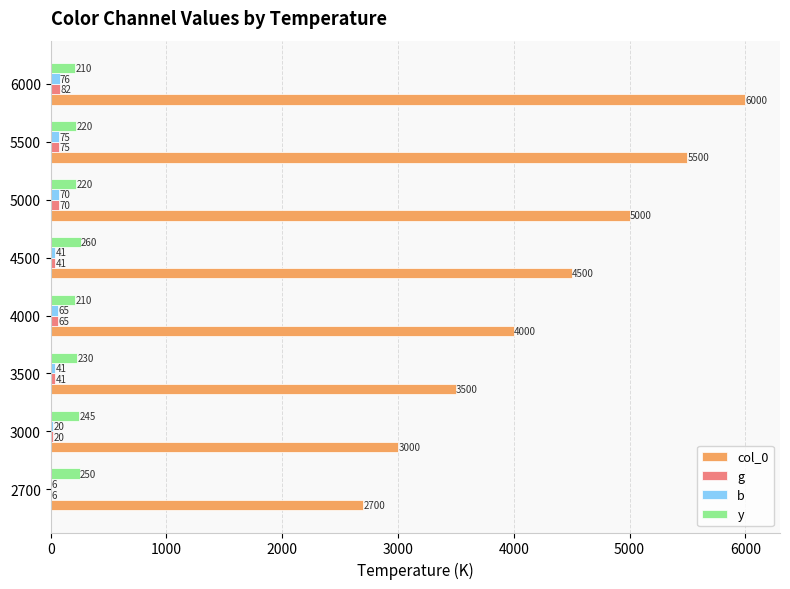

How many distinct data groups are displayed?

4